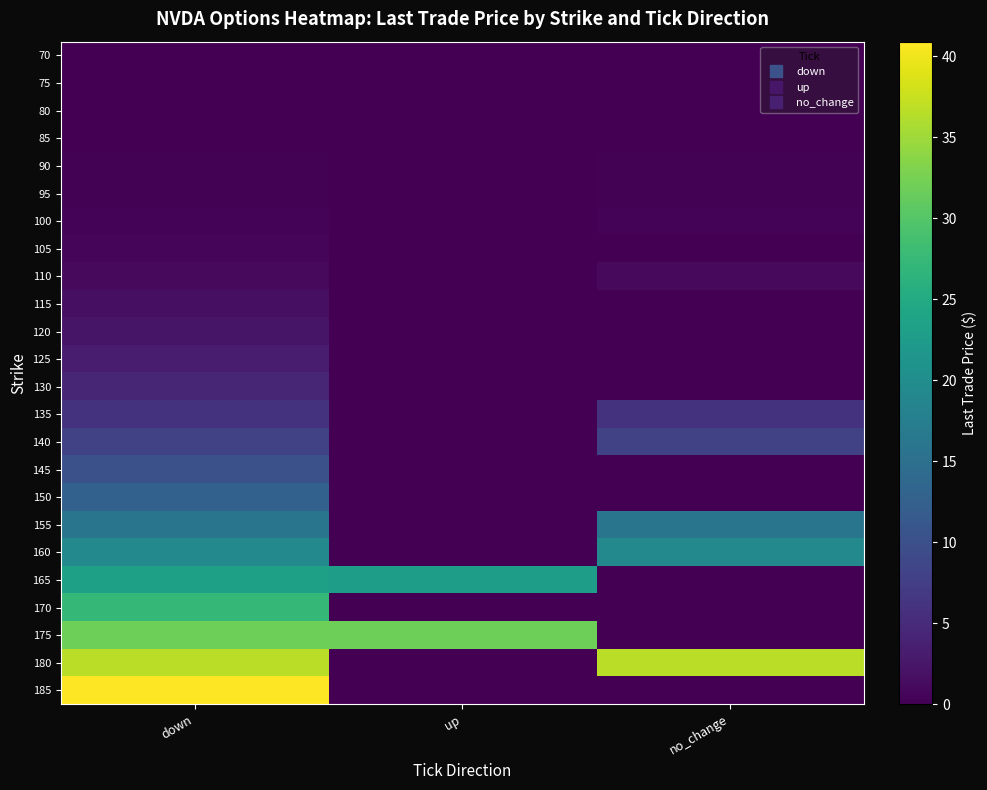

At which category does the chart reach its peak across all series?

down